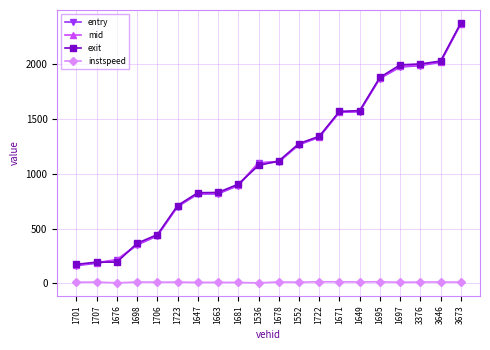

What is the greatest value displayed?

2373.5